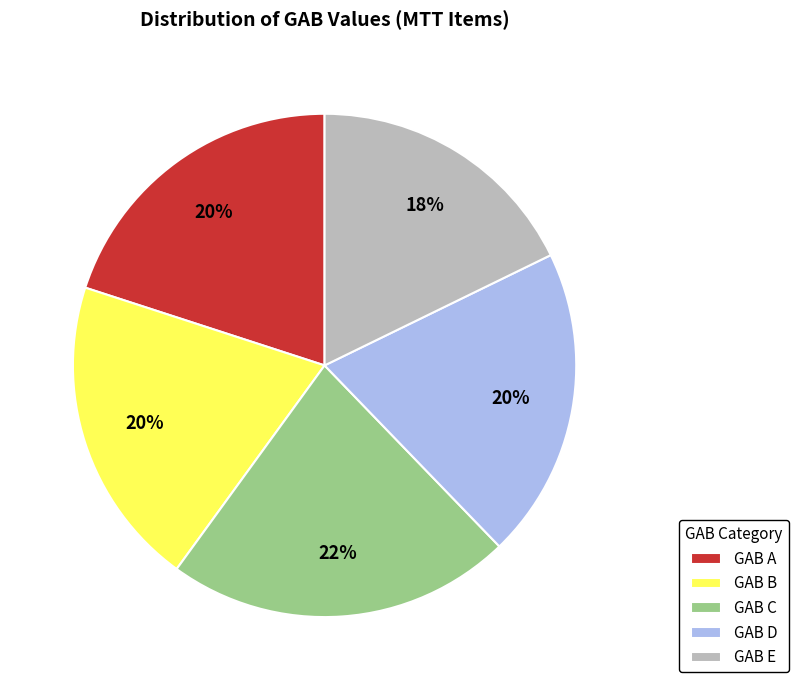

Is it true that GAB E is 18% of the pie?

True